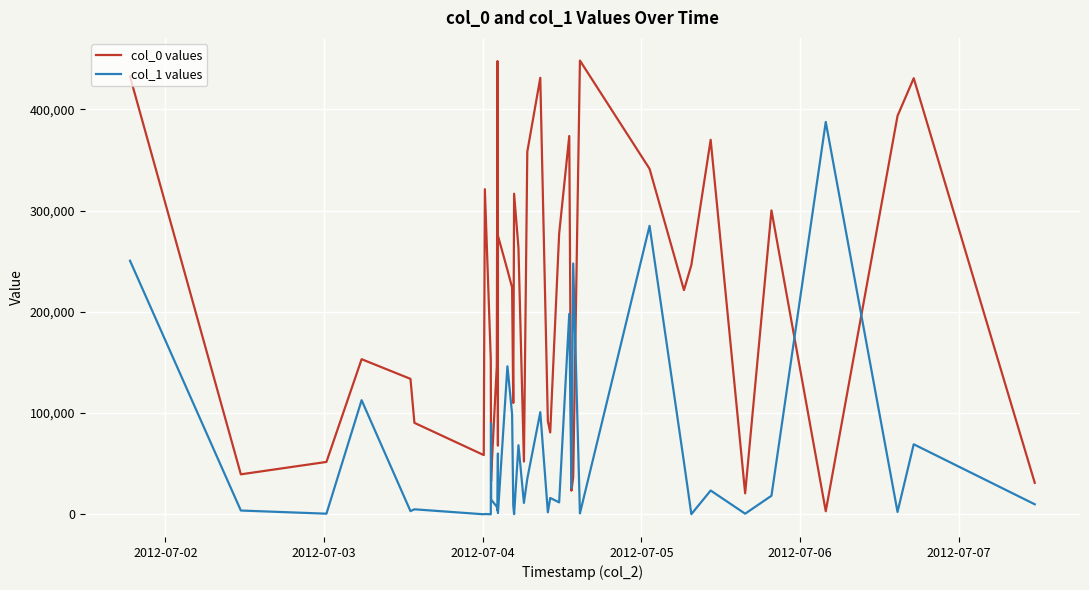

Which series has the largest range (max minus min)?

col_0 values